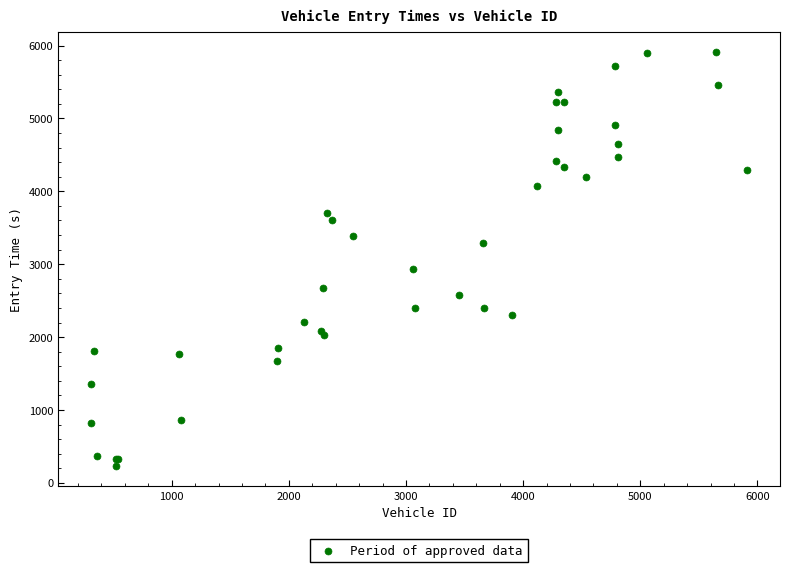

What Y value in the scatter plot is closest to 3070?

2933.0